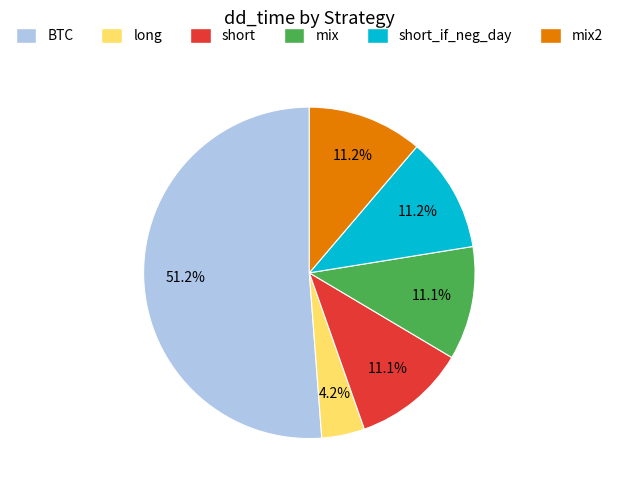

How many segments does this pie chart have?

6